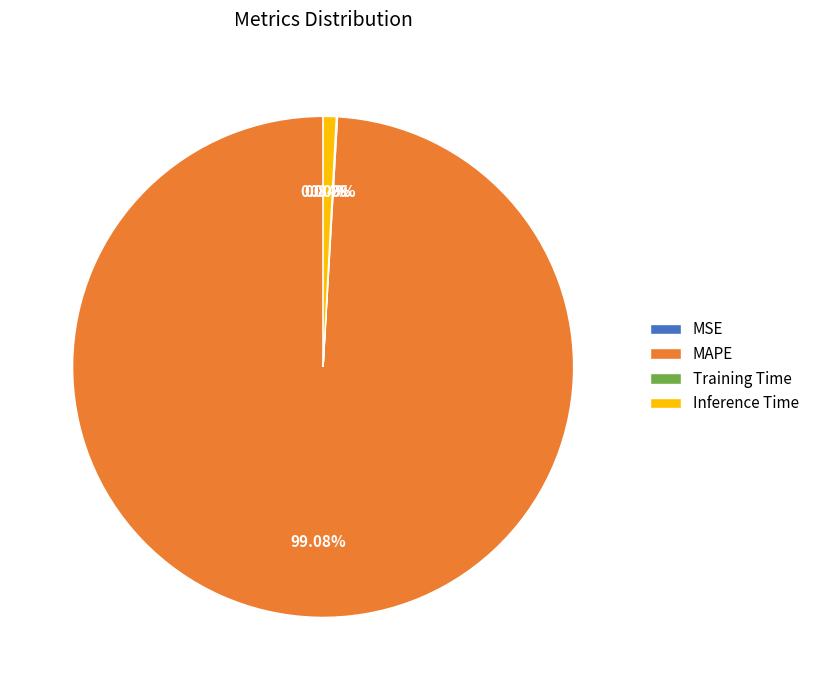

Which category has the biggest portion of the pie?

MAPE